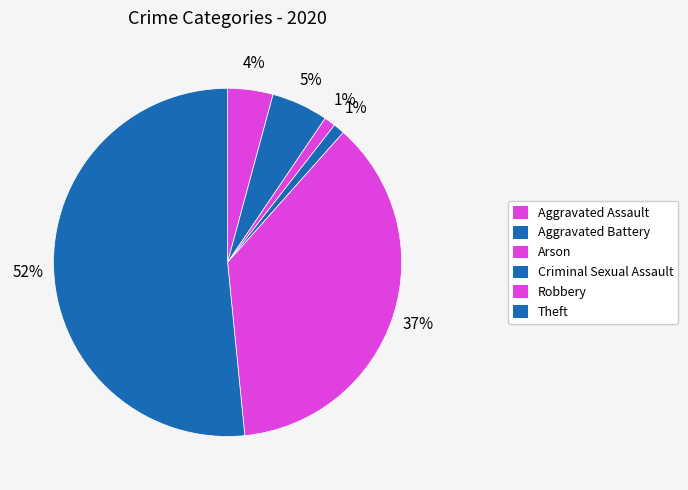

Is it true that Criminal Sexual Assault is 11% of the pie?

False